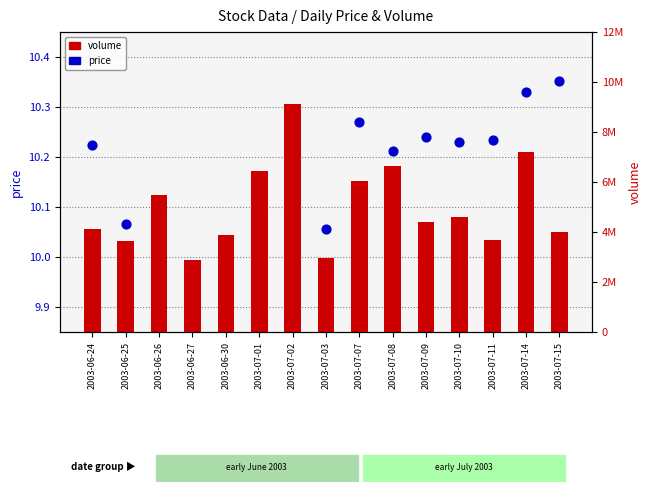

What are all the series names shown in the legend?

price, volume